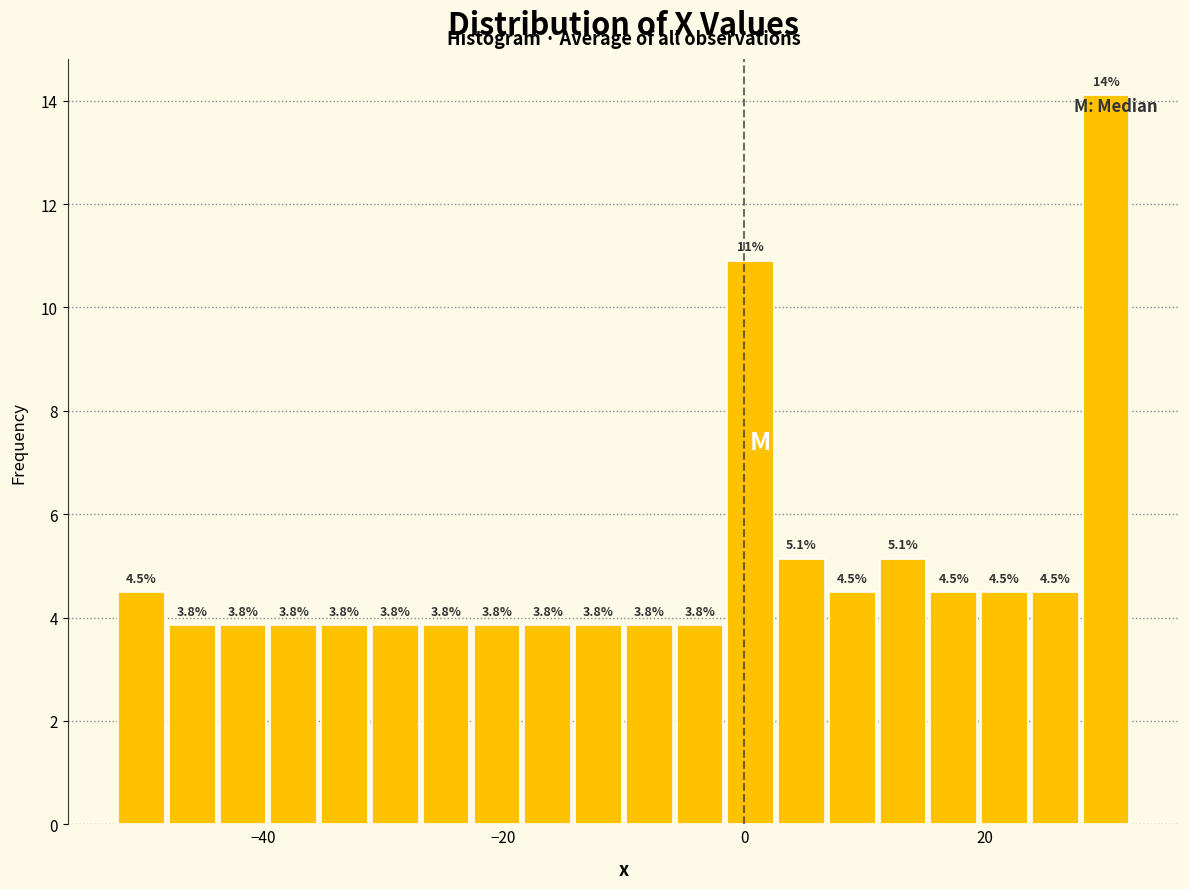

Read against the x-axis, roughly where is the centre of the tallest bar?

30